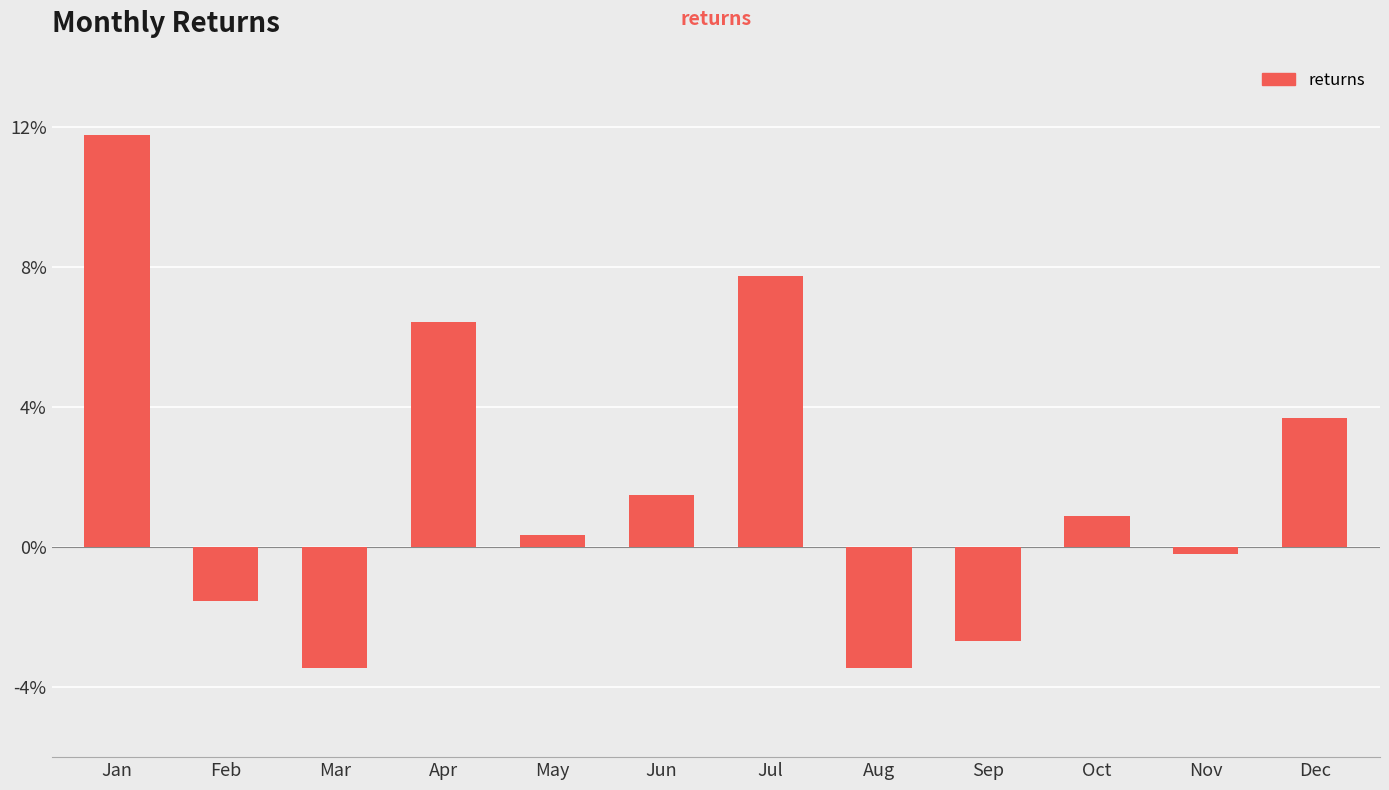

What is the difference between the maximum and minimum values?

15.2